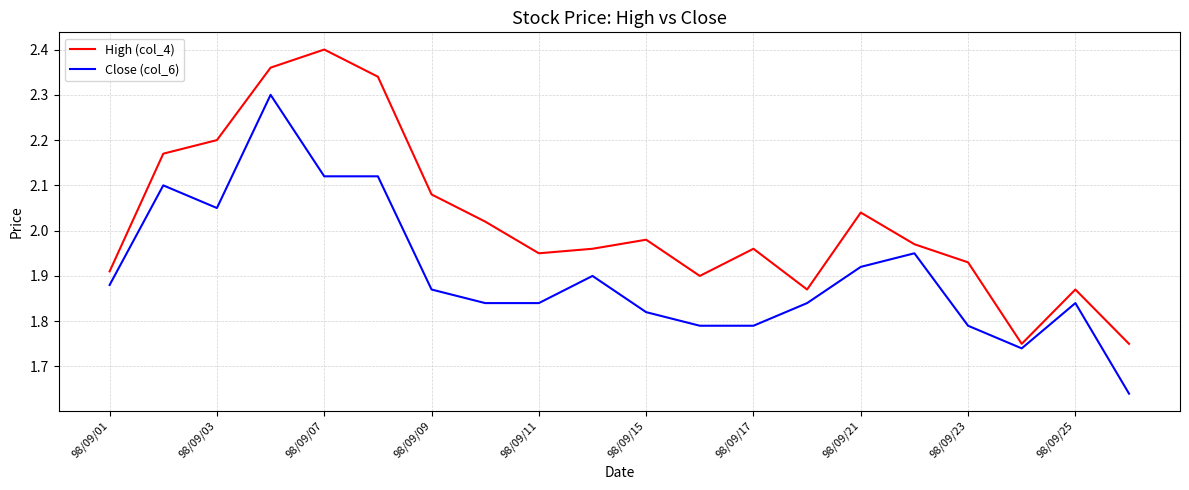

List the series in order of their overall mean, highest first.

High (col_4), Close (col_6)